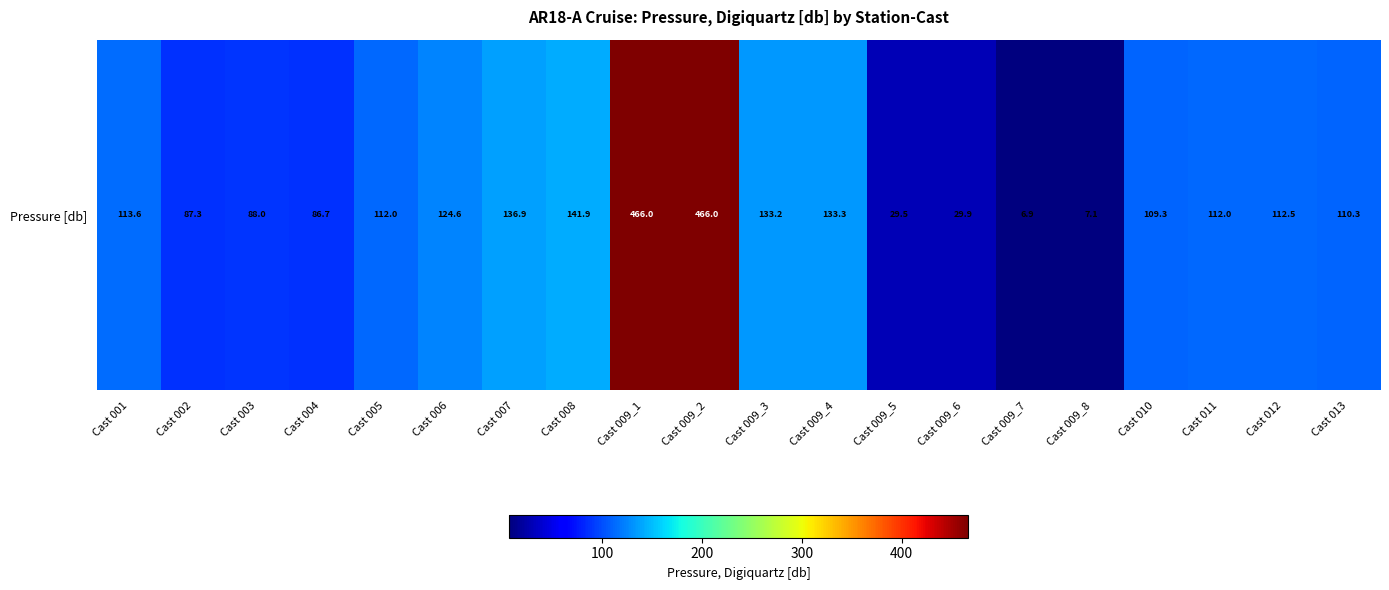

What is the greatest value displayed?

466.0